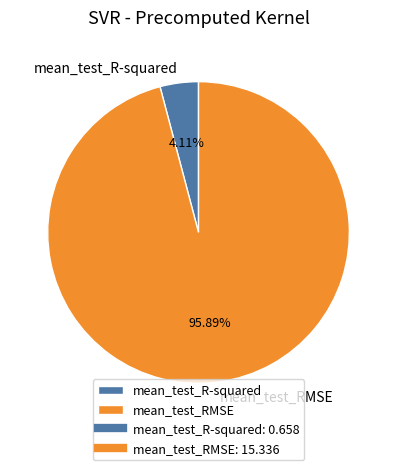

Rank the categories by value from highest to lowest.

mean_test_RMSE, mean_test_R-squared